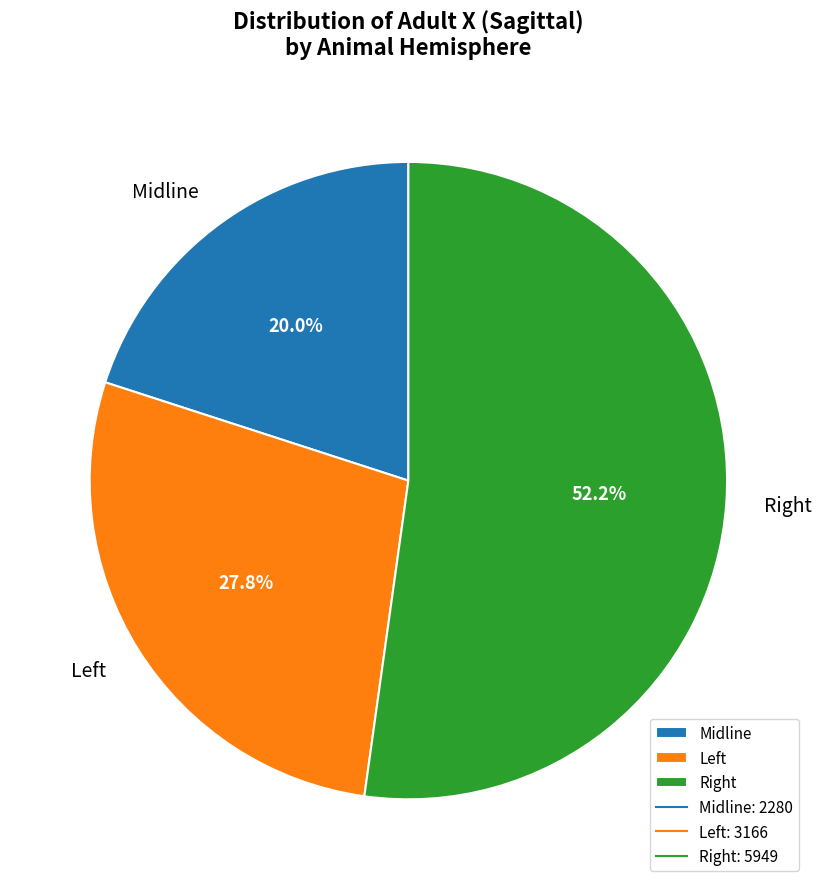

What is the smallest slice in the pie chart?

Midline